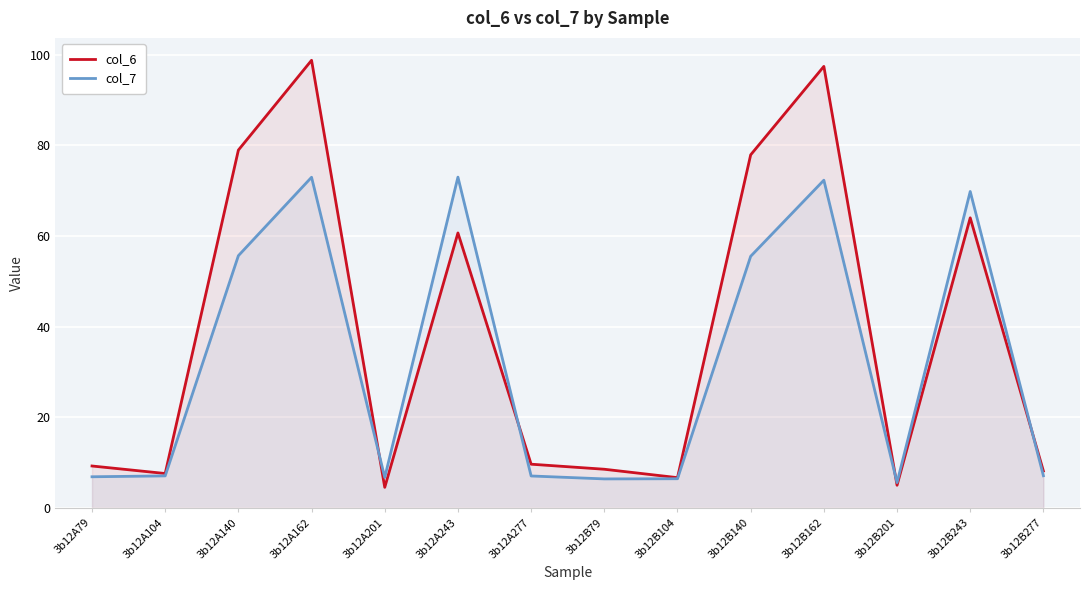

At which label does col_7 reach its peak?

3b12A243